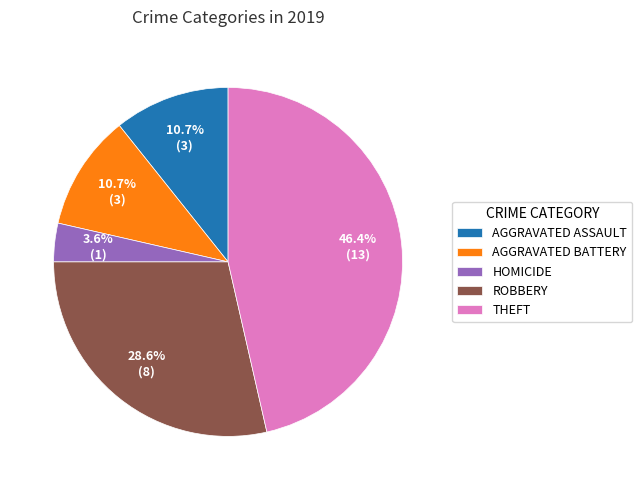

Which slice is the smallest?

HOMICIDE